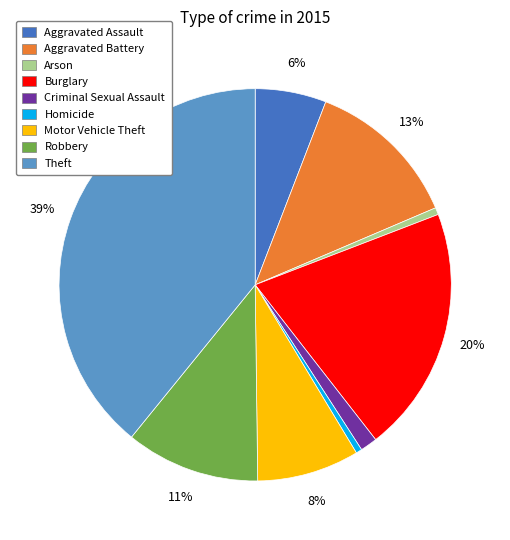

To the nearest percent, what portion does Aggravated Assault represent?

6%